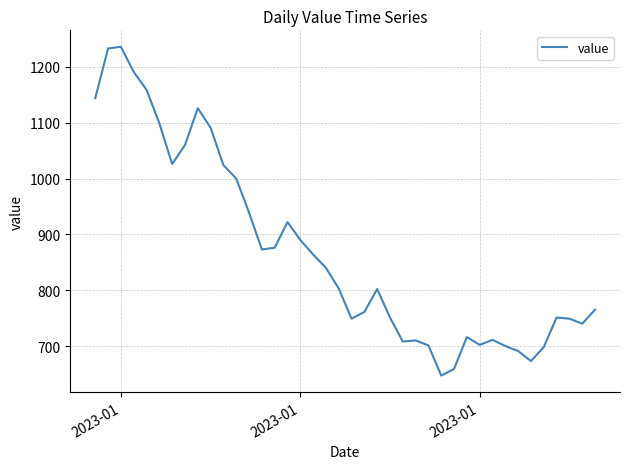

What is the minimum value shown in the chart?

647